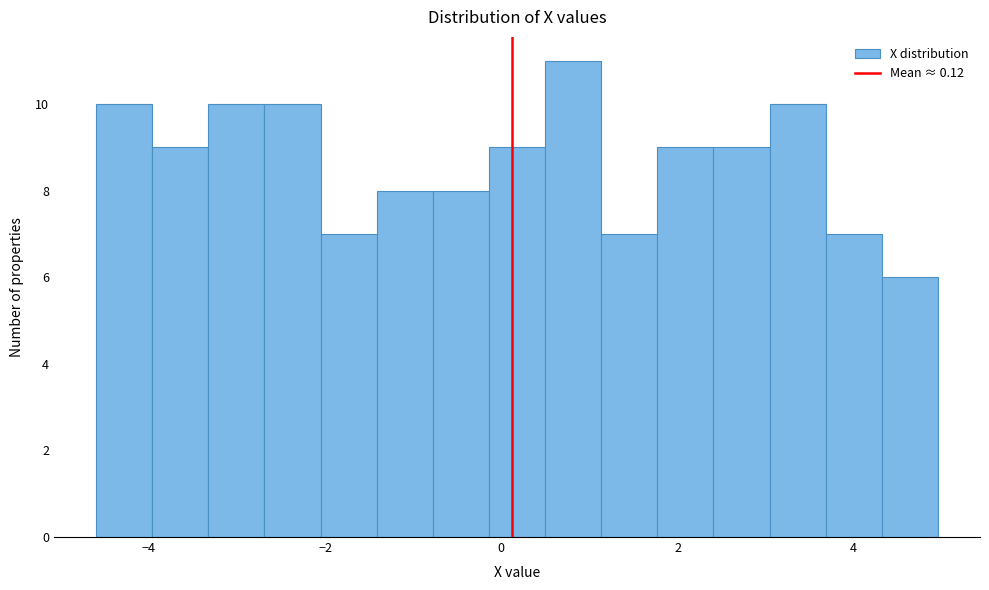

Read against the x-axis, roughly where is the centre of the tallest bar?

0.8